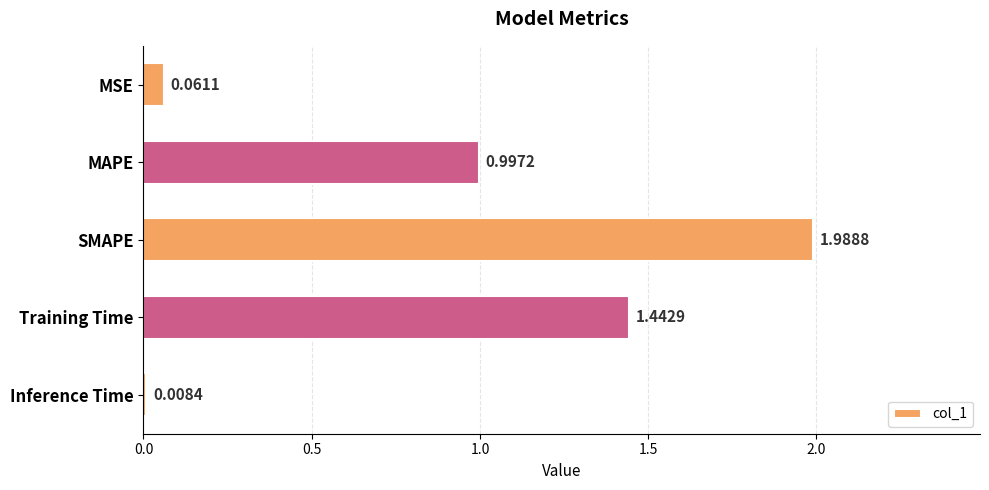

What is the change in value from MAPE to Inference Time?

-1.0